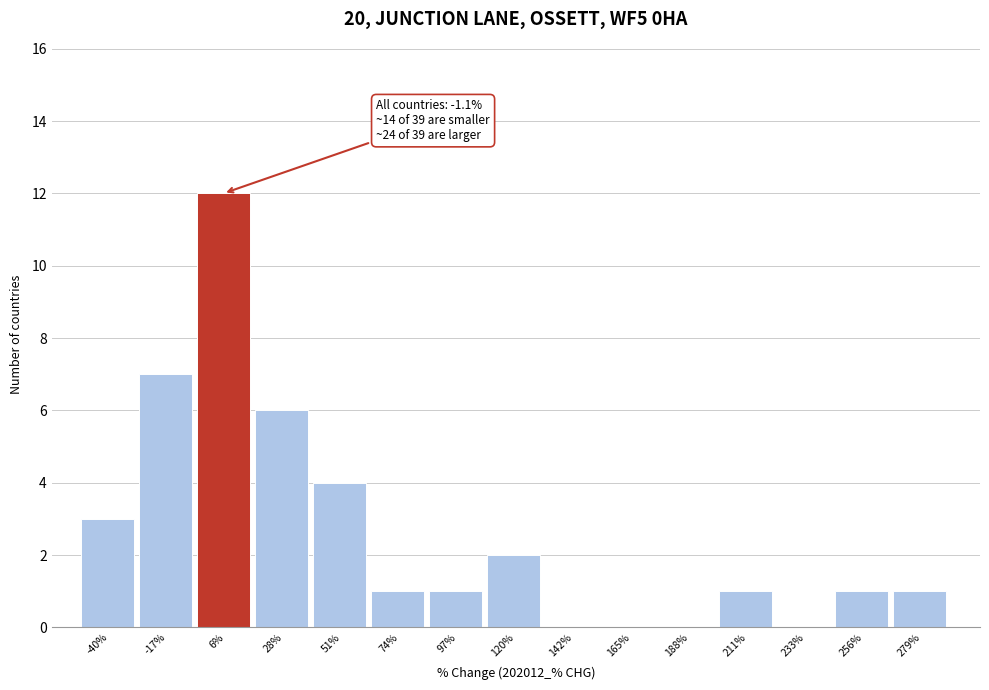

Which range on the x-axis has the tallest bar?

-5 to 15